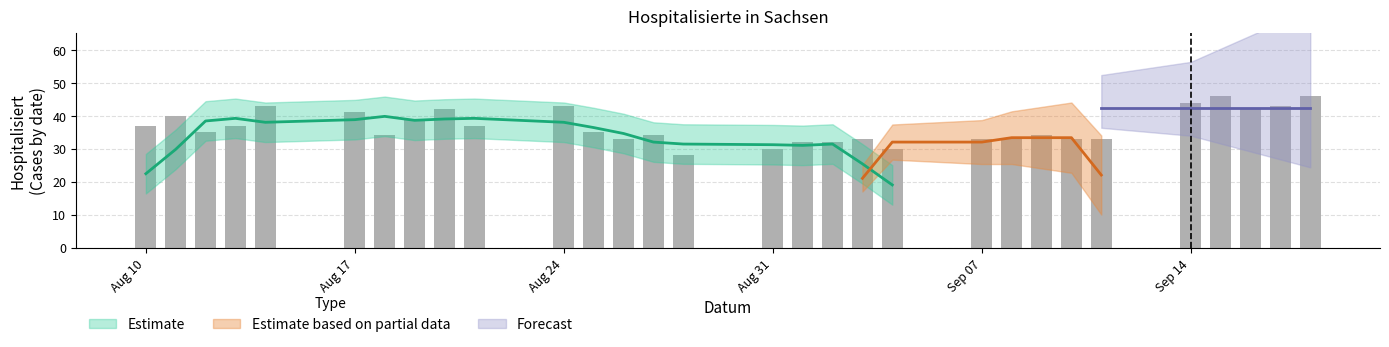

How many values exceed 35?

14